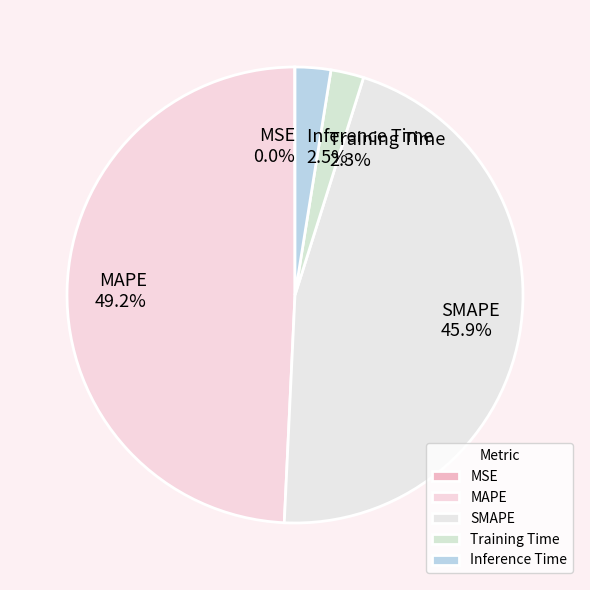

Does Inference Time account for over 50% of the chart?

No